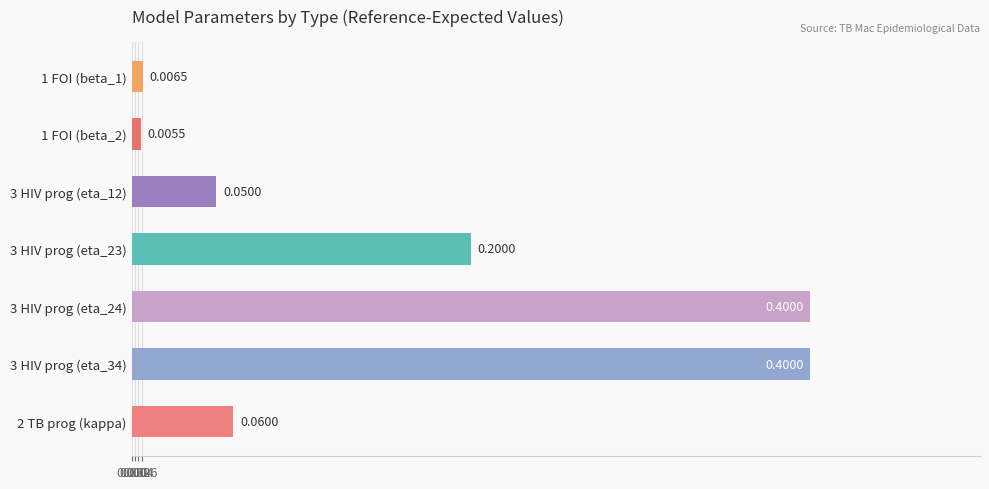

What is the difference between the maximum and second lowest values?

0.4